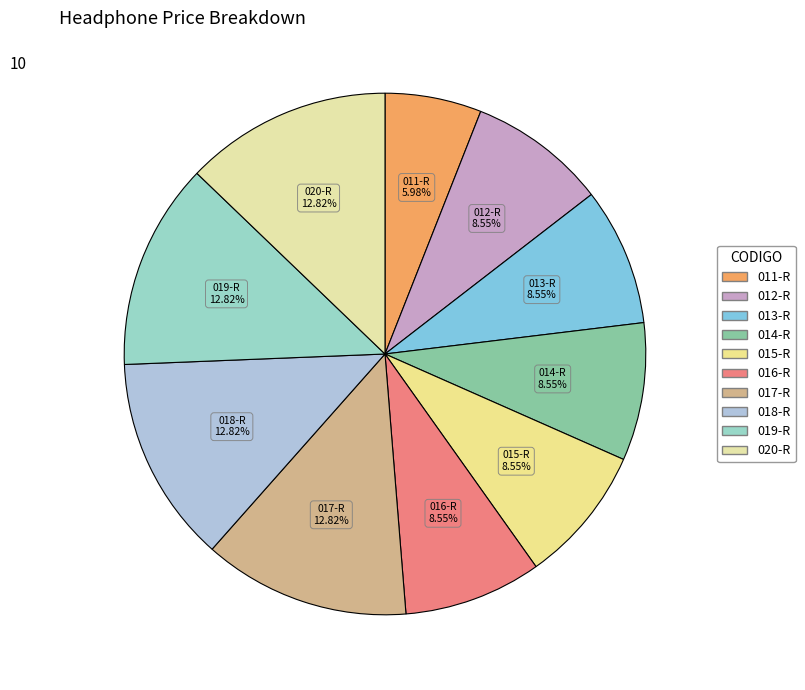

Does any single category account for the majority?

No